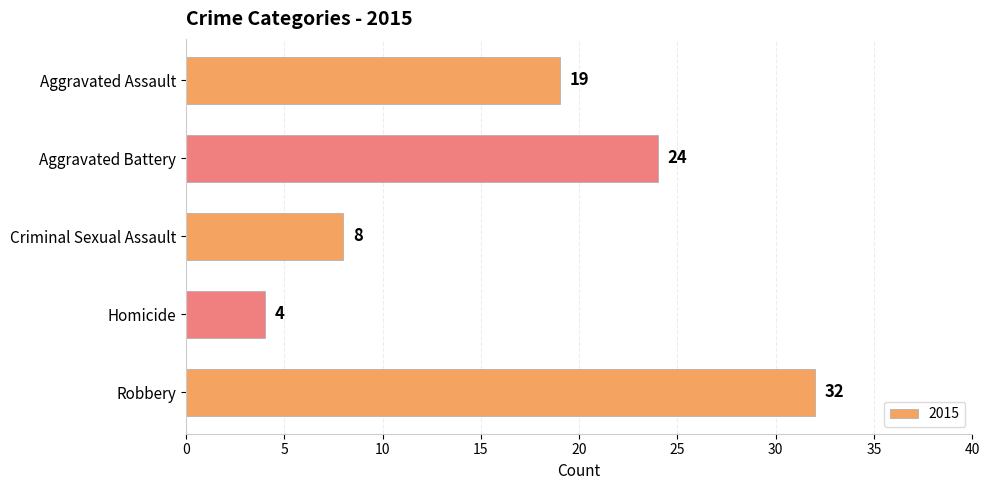

What position from the bottom is Homicide?

2